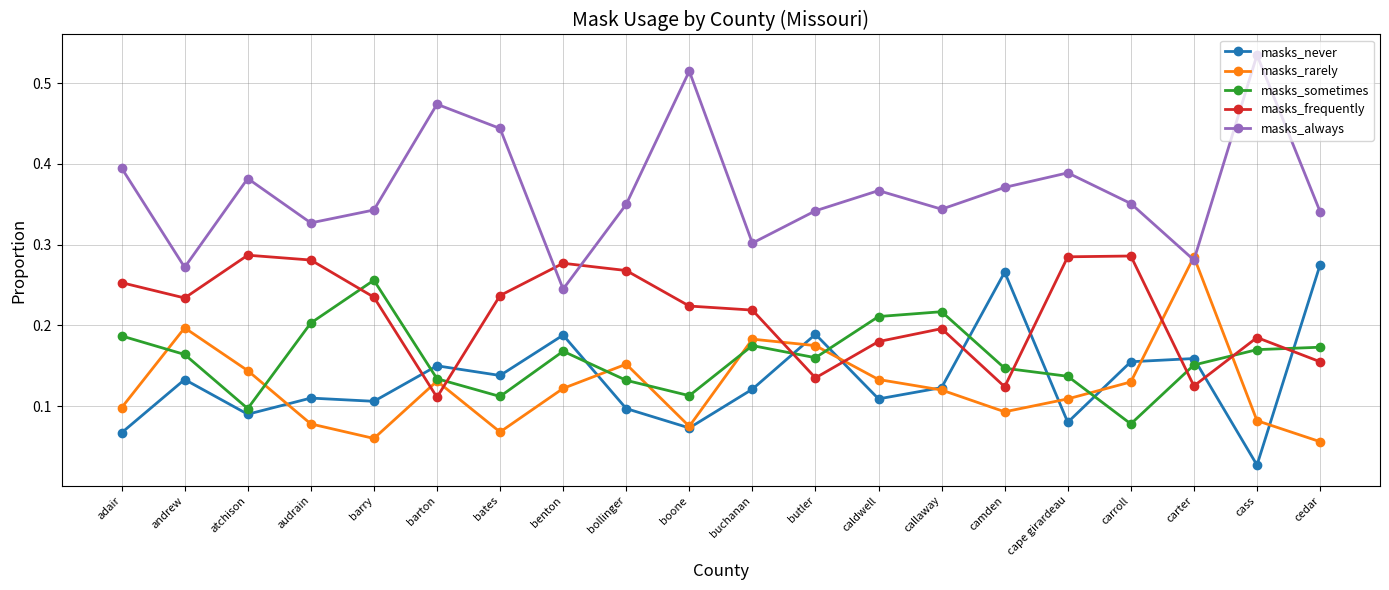

What is the label of the 2nd point from the left?

andrew